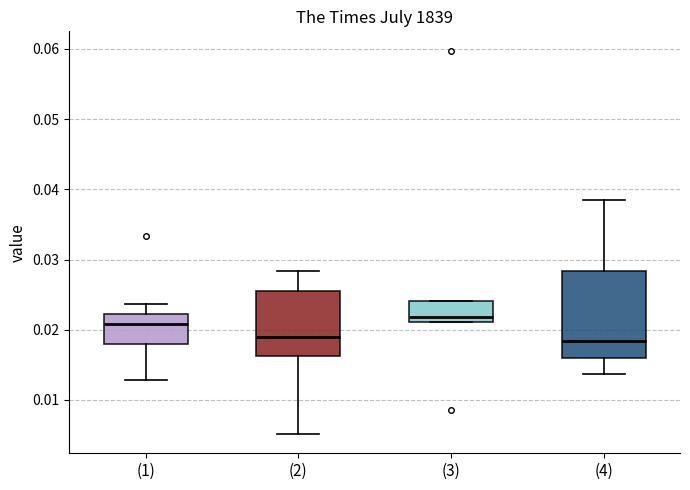

Reading left to right, read every box against the y-axis: the position of its median line, the range the box covers, and the ends of its whiskers. The values are not printed on the chart, so give them approximately, as read against the axis.

(1): median 0.021, box 0.018 to 0.022, whiskers 0.013 to 0.024
(2): median 0.019, box 0.016 to 0.026, whiskers 0.005 to 0.028
(3): median 0.022, box 0.021 to 0.024, whiskers 0.021 to 0.024
(4): median 0.018, box 0.016 to 0.028, whiskers 0.014 to 0.038